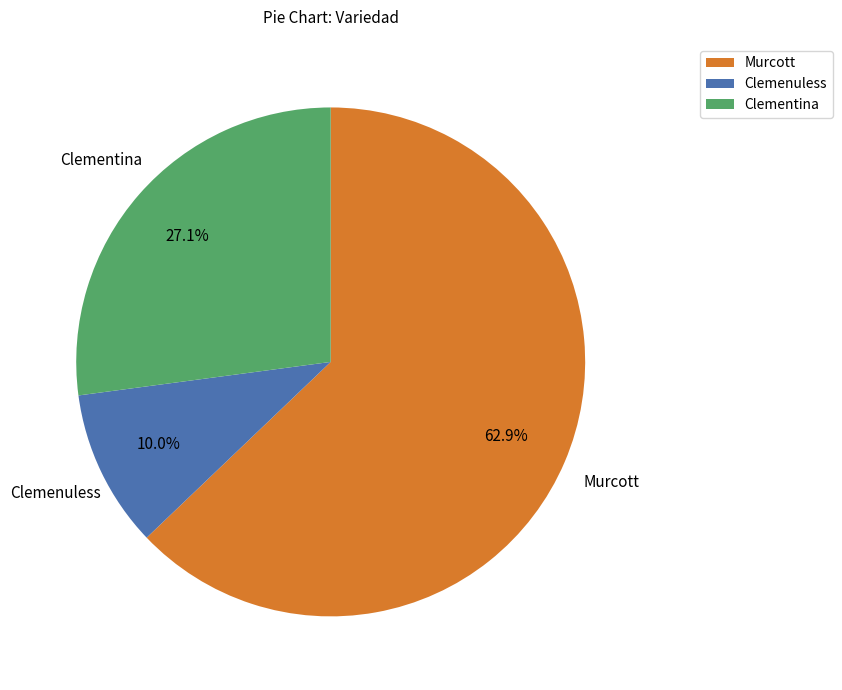

How many slices are in this pie chart?

3